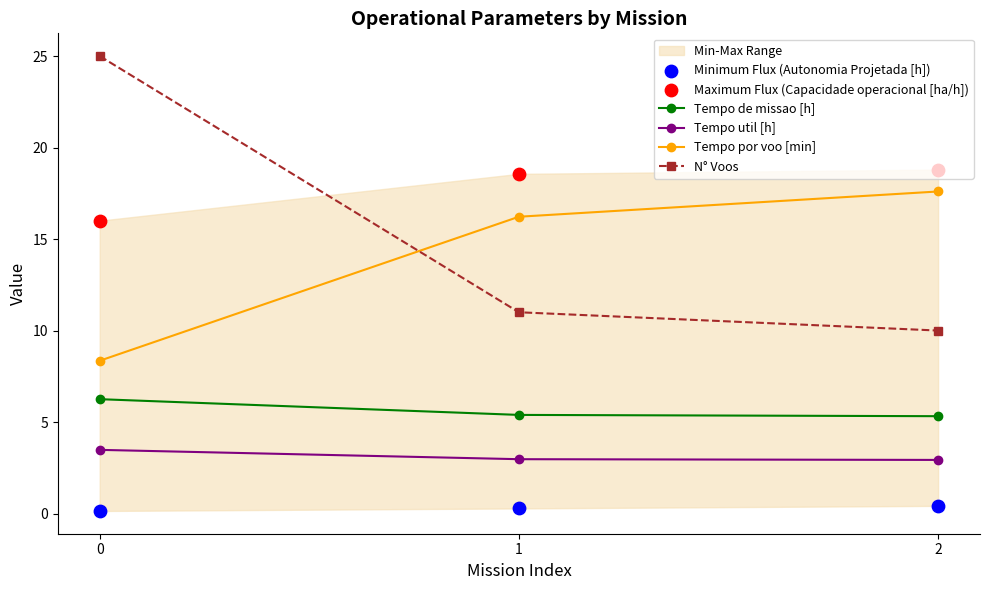

Which series has the widest spread of Y values?

N° Voos